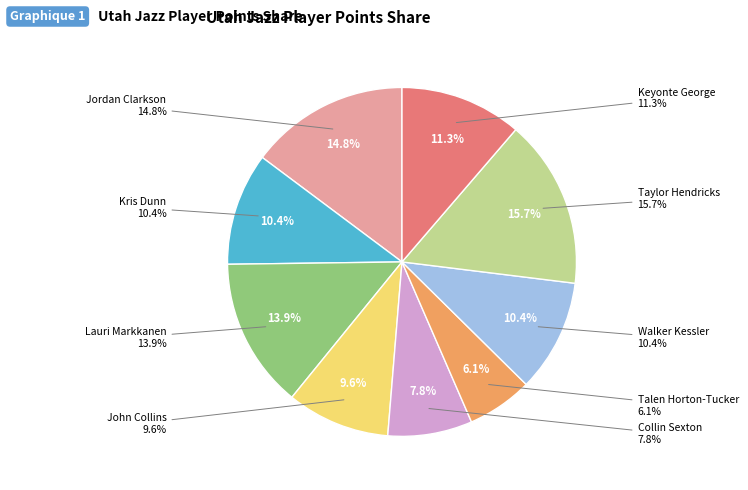

To the nearest percent, what percentage of the pie is Walker Kessler?

10%